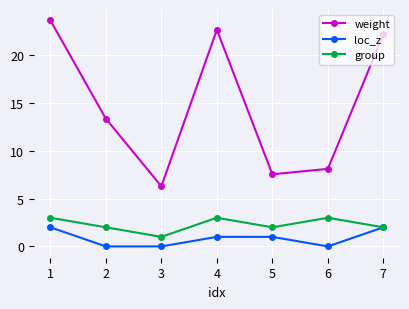

At how many categories does at least one series exceed 14?

3